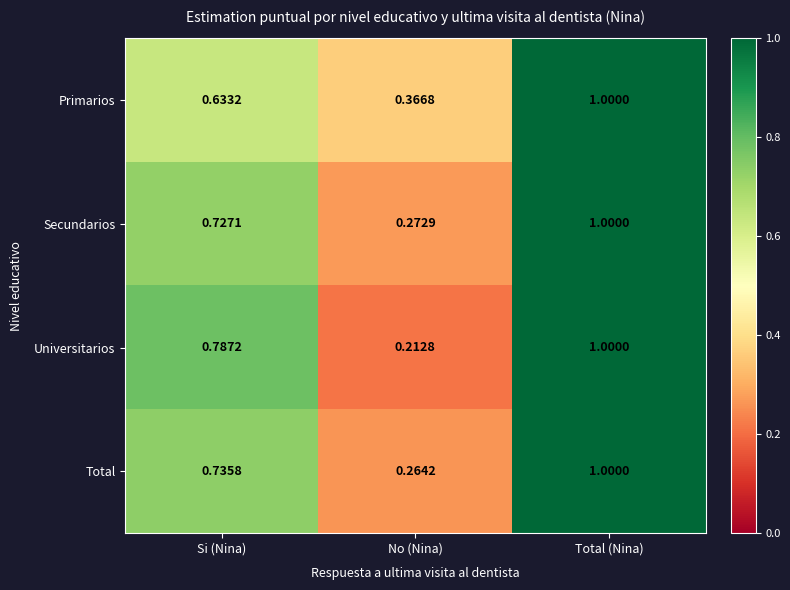

Rank the categories by Total value from highest to lowest.

Total (Nina), Si (Nina), No (Nina)